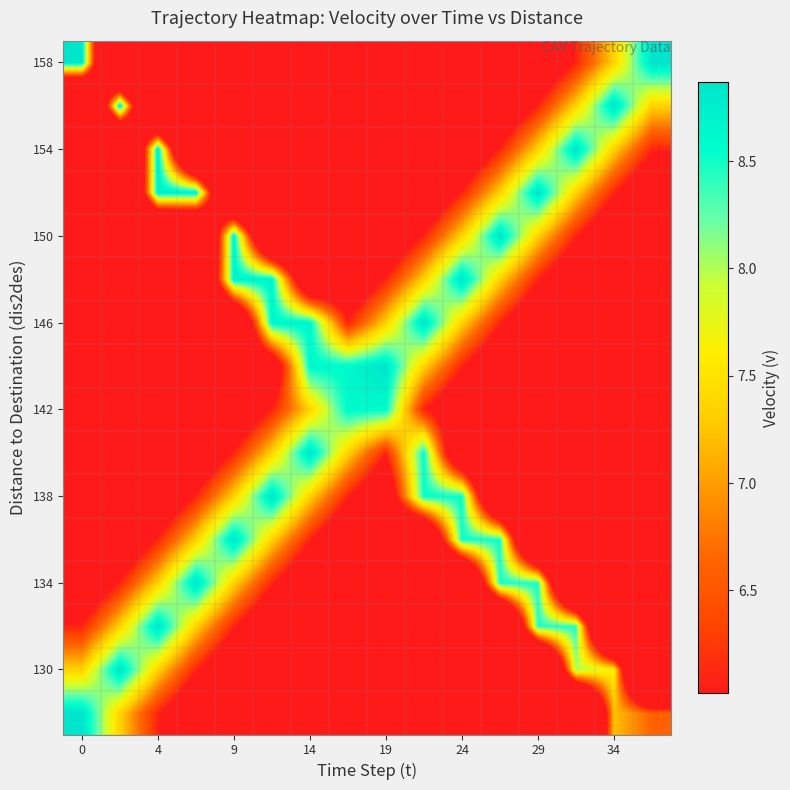

What is the smallest value displayed?

0.6